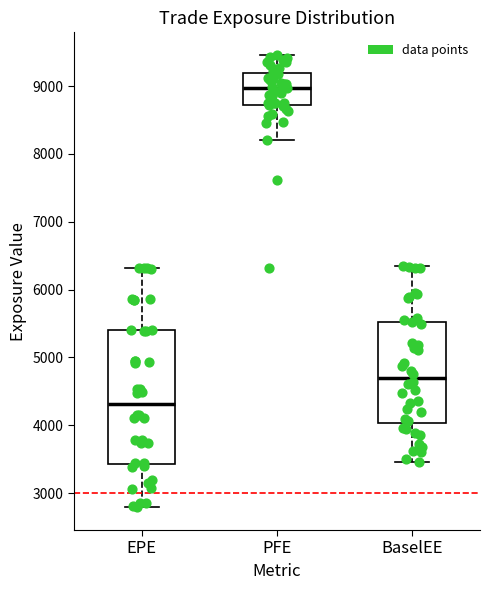

Which box is the tallest, from its lower edge to its upper edge?

EPE